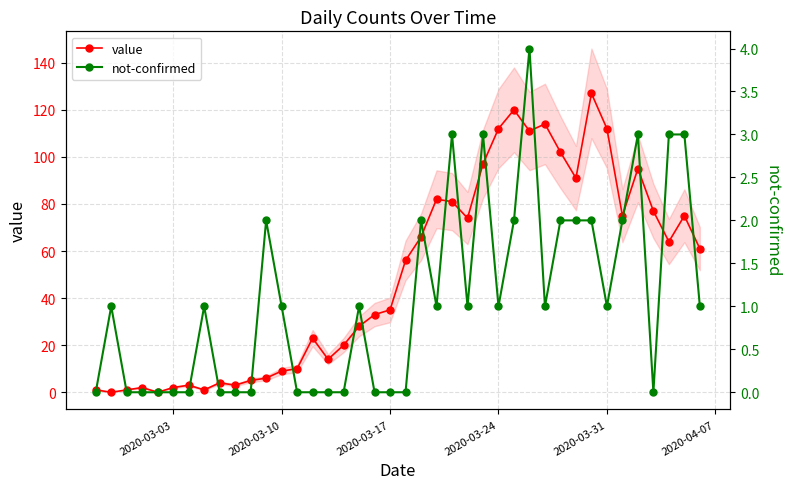

True or false: value has more than 2 points higher than both neighbors.

True